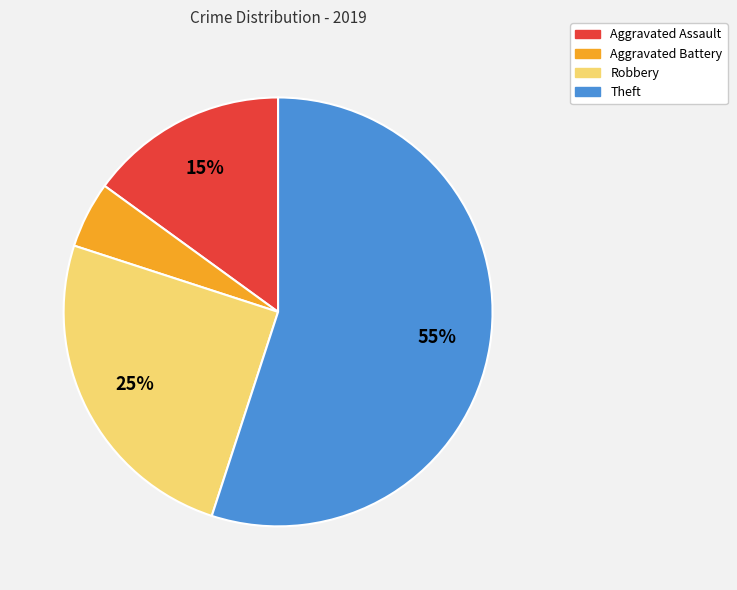

To the nearest percent, what percentage of the pie is Theft?

55%